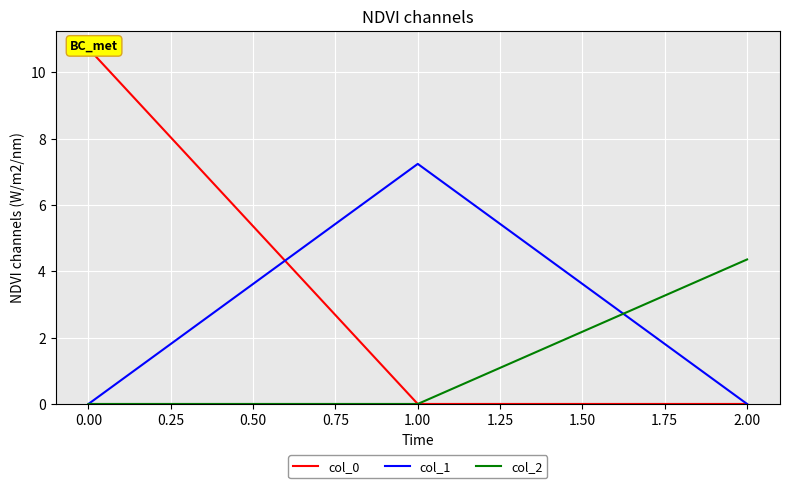

What are all the series names shown in the legend?

col_0, col_1, col_2